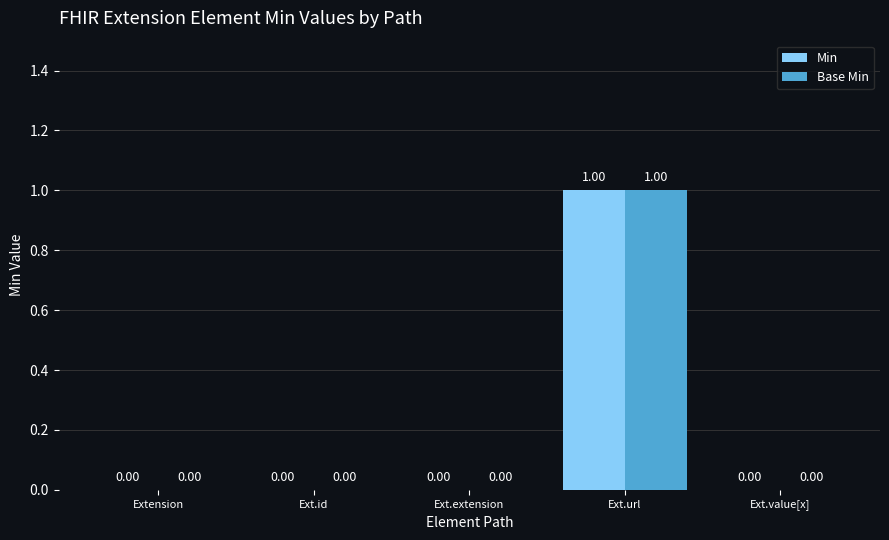

At which category is the sum across all series the highest?

Ext.url